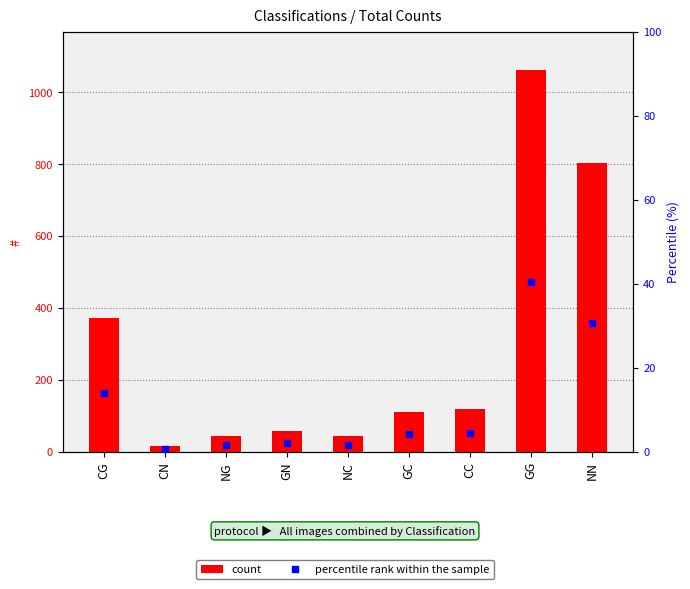

Rank the series at CG from lowest to highest value.

percentile rank within the sample, count